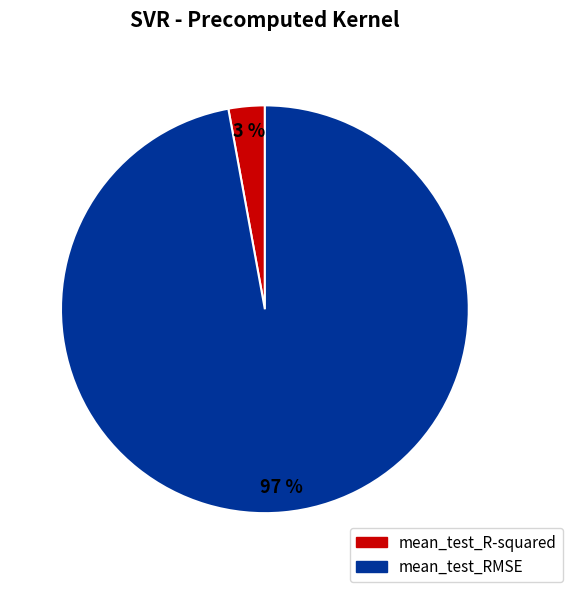

Combined, do mean_test_R-squared and mean_test_RMSE account for over 50%?

Yes